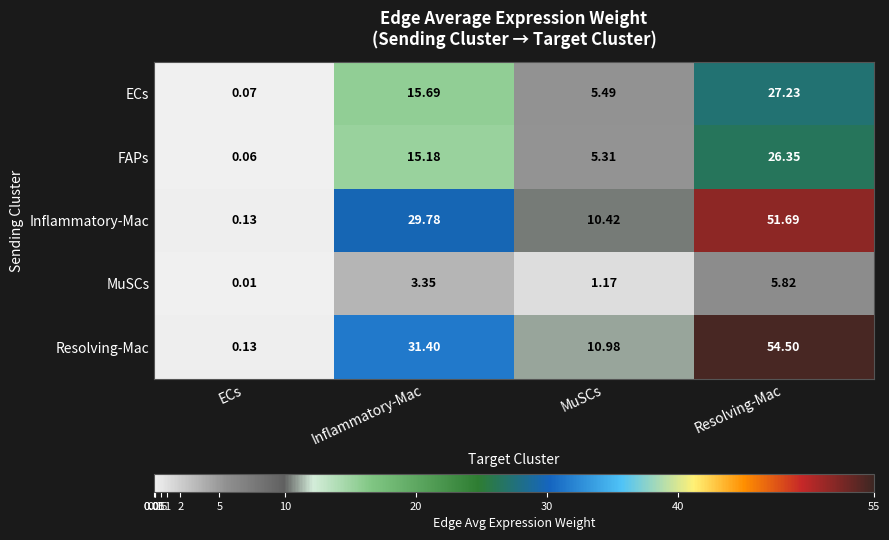

Which category has the highest value in the ECs series?

Resolving-Mac